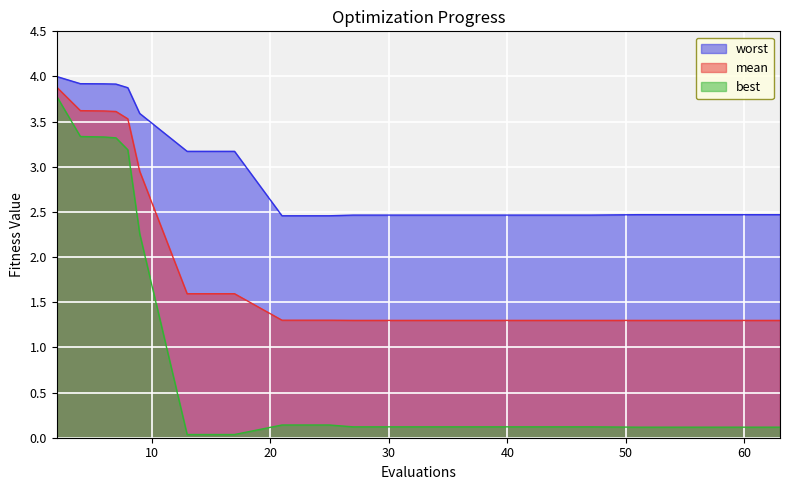

Which series has the largest total across all categories?

worst